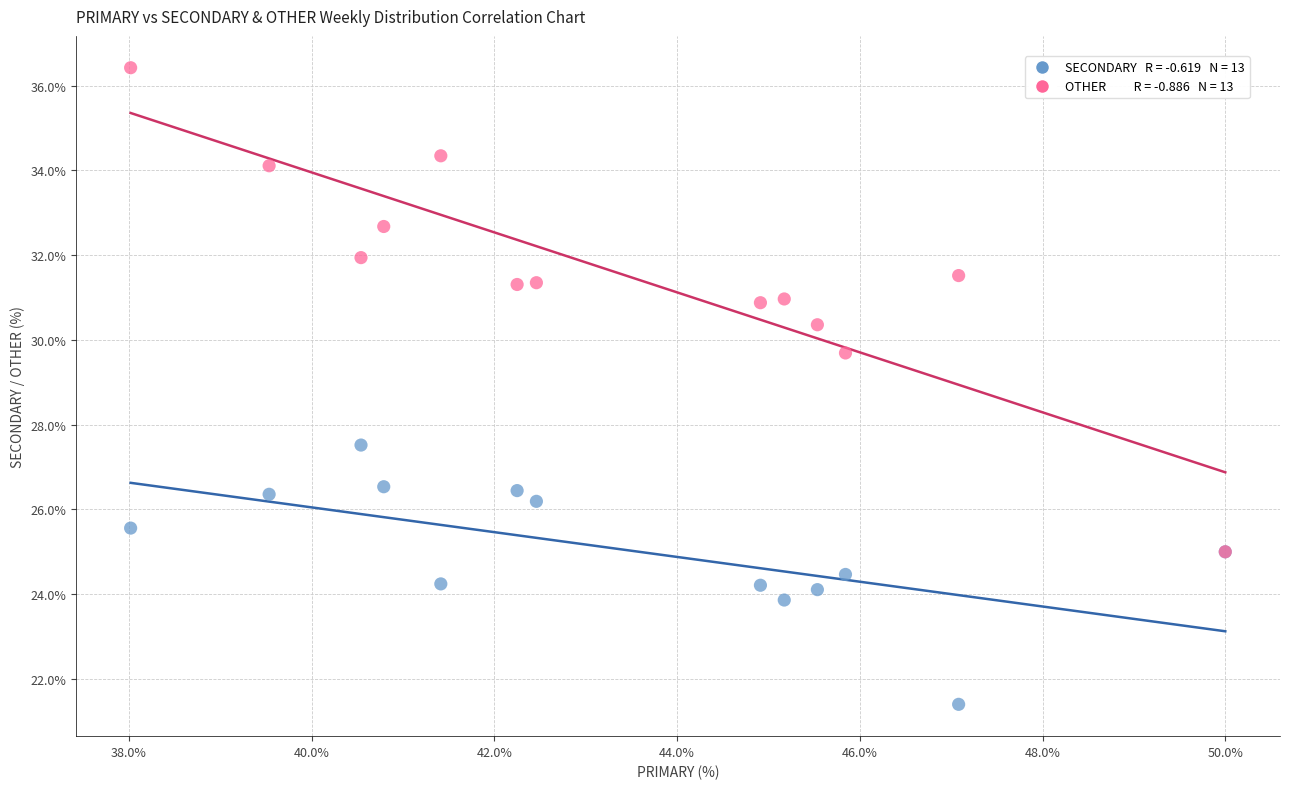

Across all series, what Y value is closest to 28?

27.5